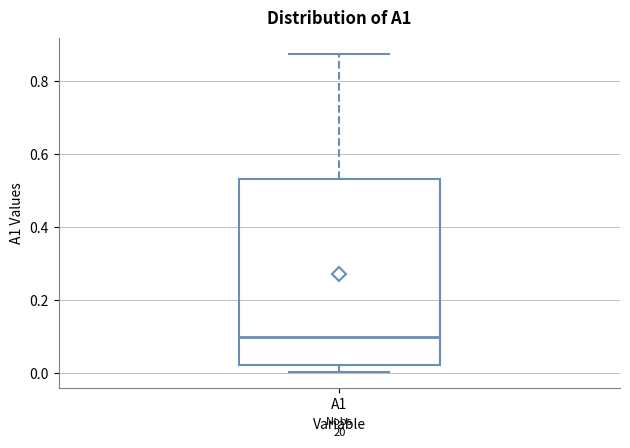

Read this box plot against the y-axis: the position of the median line, the range covered by the box, and the ends of both whiskers. The values are not printed on the chart, so give them approximately, as read against the axis.

median 0.10, box 0.02 to 0.54, whiskers 0.00 to 0.88